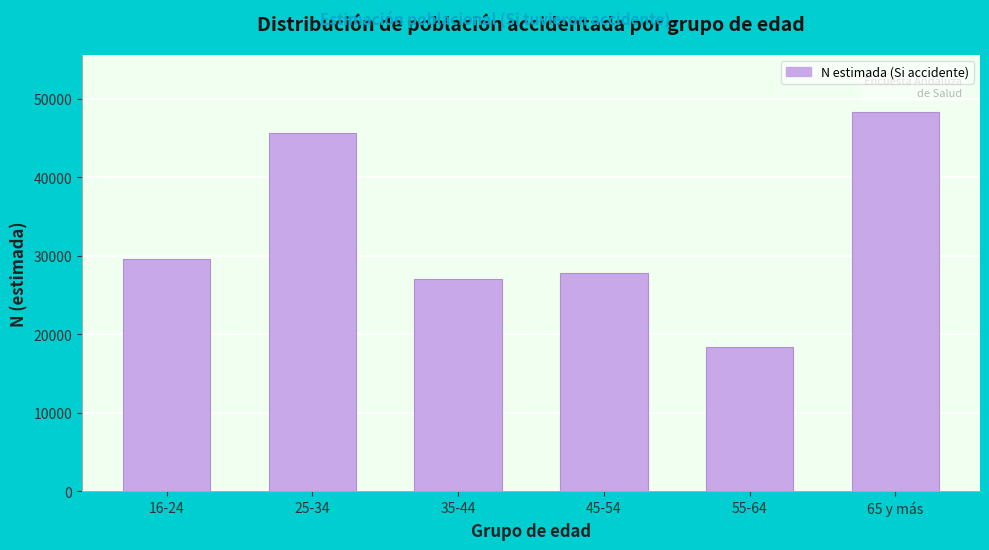

Reading right to left, transcribe all the data shown in this chart.

48358	18313	27739	26997	45619	29619